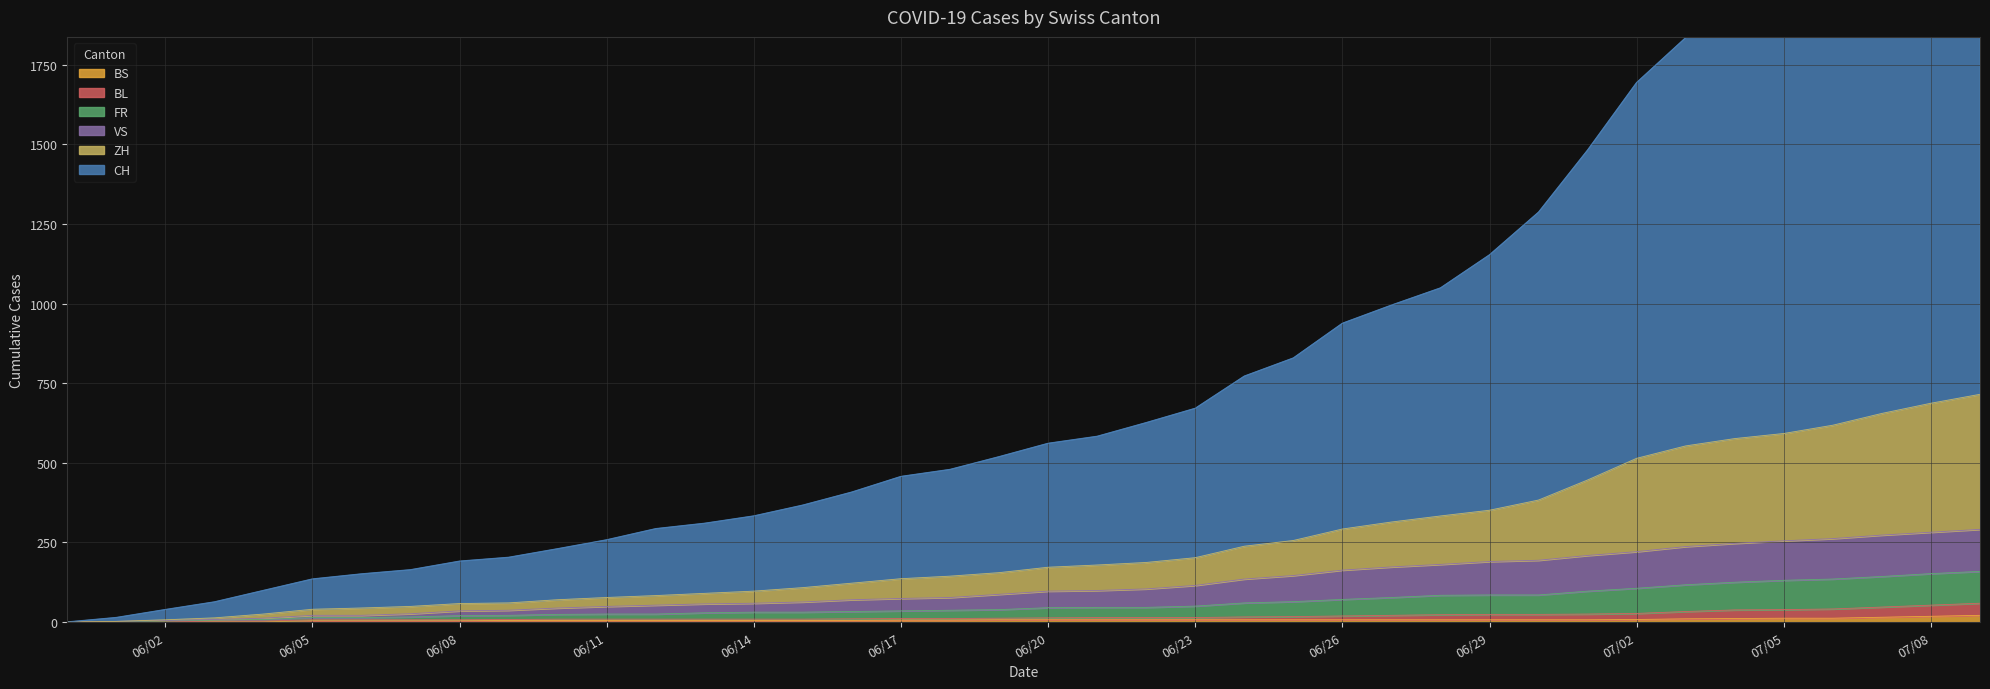

True or false: ZH and BL cross at least once.

False